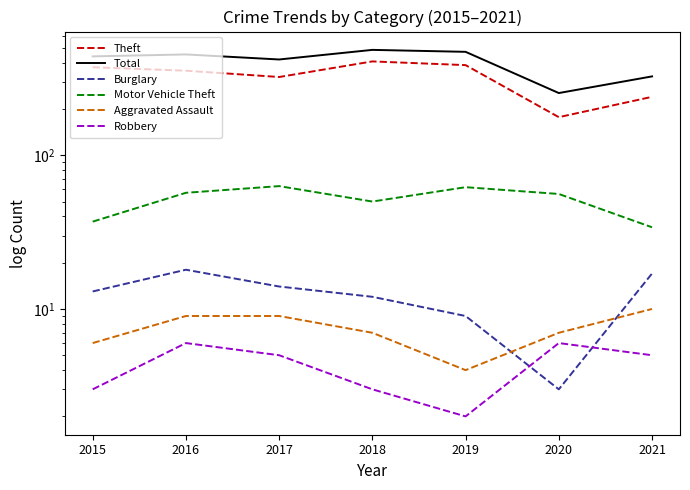

True or false: Total and Aggravated Assault intersect in this chart.

False